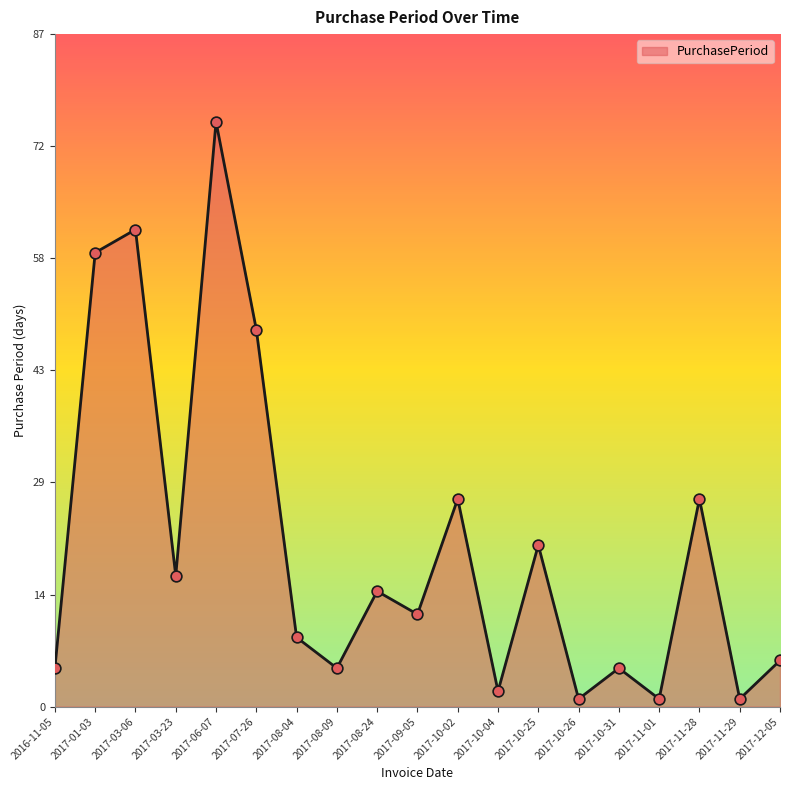

Between 2017-06-07 and 2017-03-06, which is larger?

2017-06-07